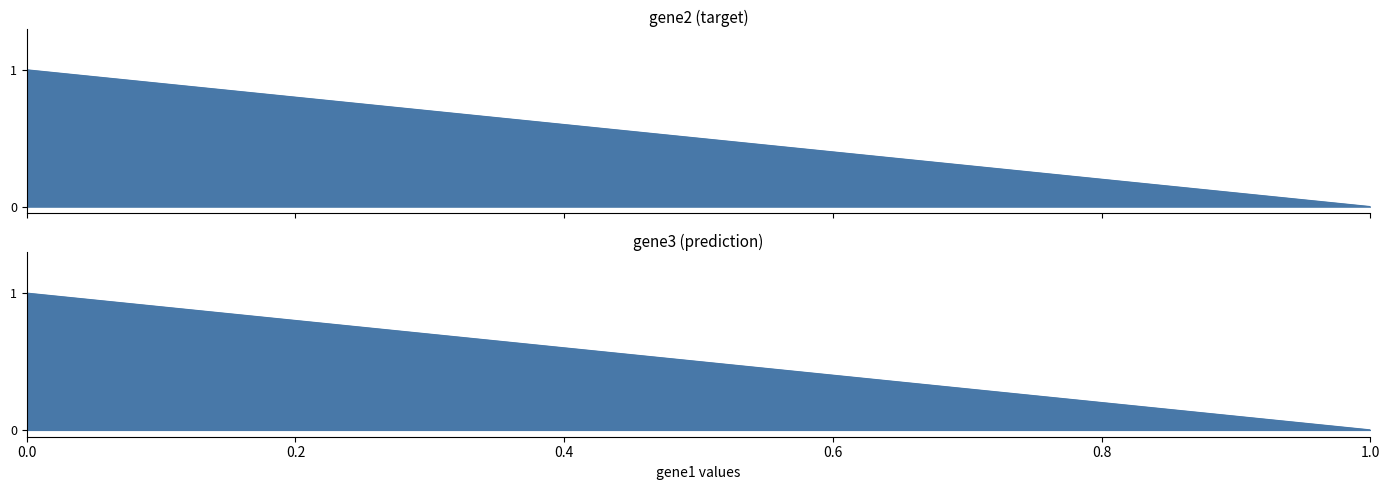

What are all the series names shown in the legend?

gene2, gene3